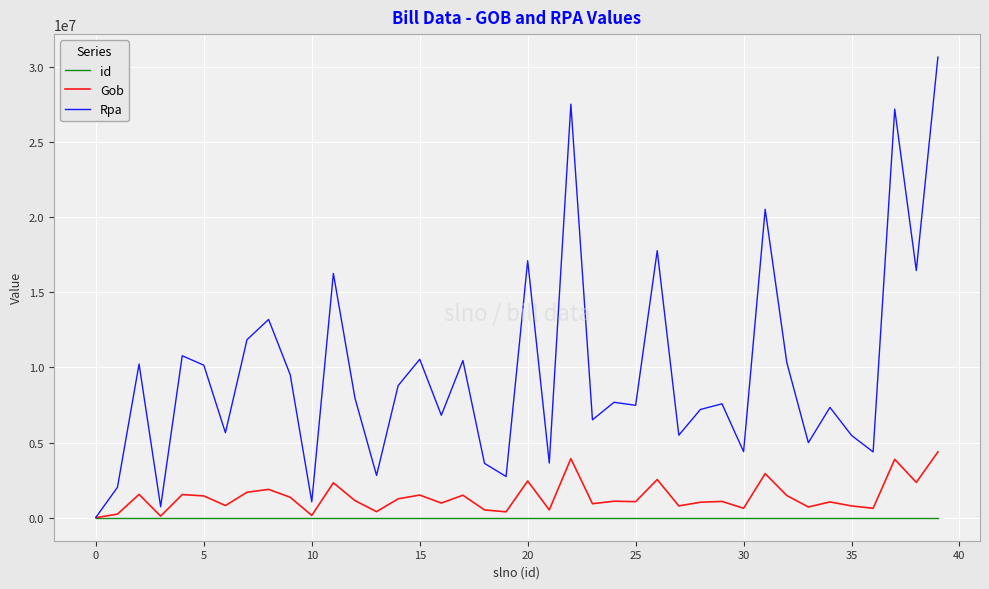

Which series has the widest spread of values?

Rpa